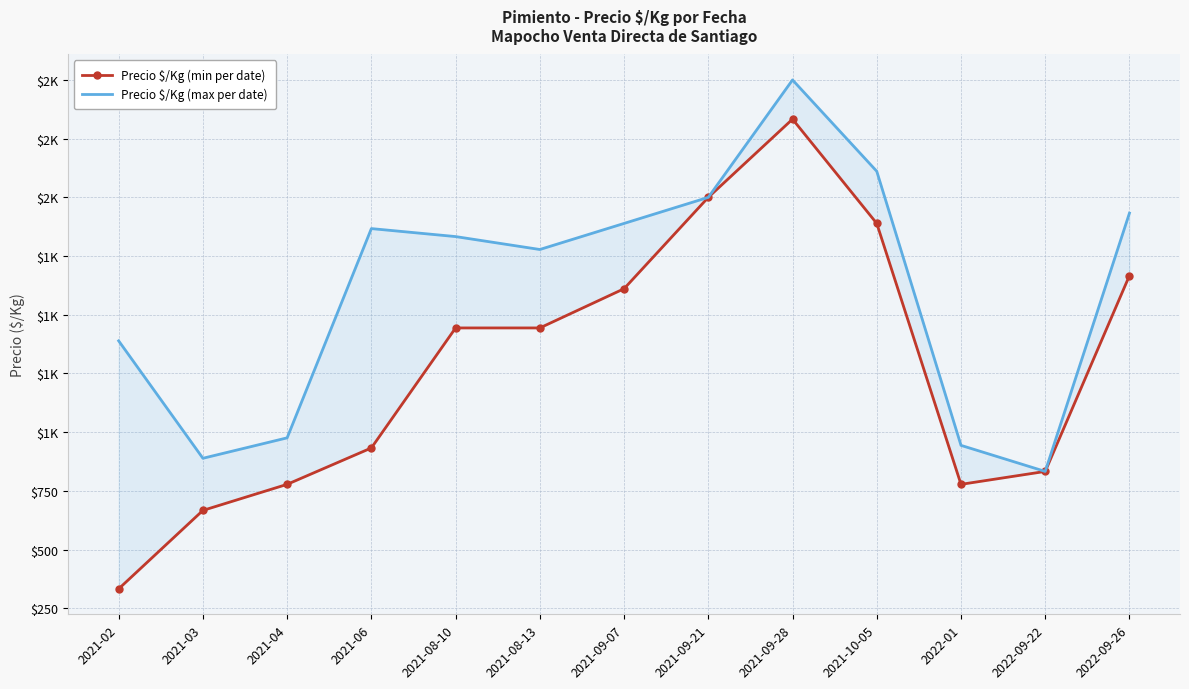

What is the maximum value for Precio $/Kg (max per date)?

2500